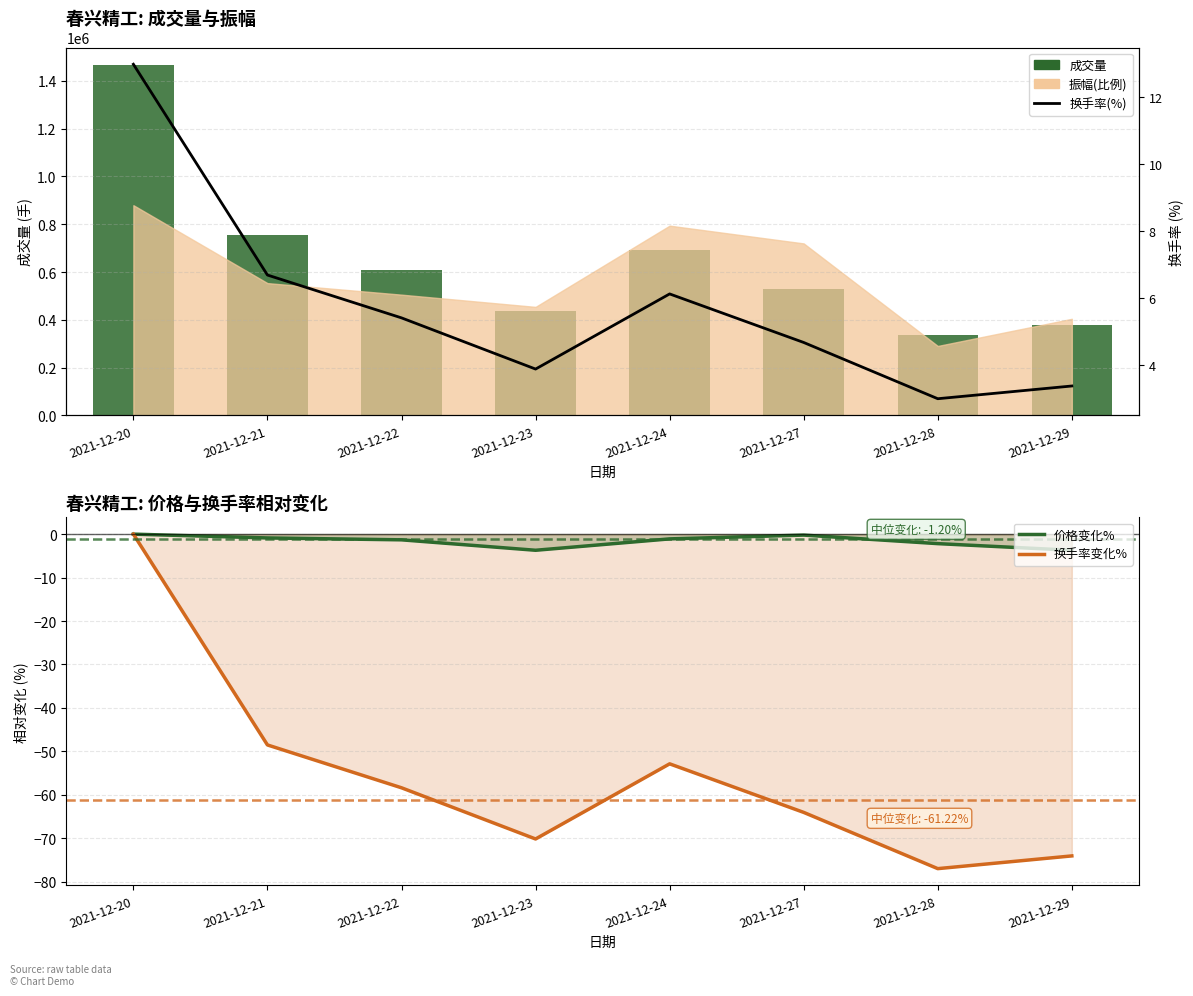

Reading left to right, transcribe all the data shown in this chart.

成交量: 1465857.1	754549.8	609999.0	437266.9	690807.2	526976.4	337188.9	380141.1
价格变化%: 0.0	-0.9	-1.3	-3.7	-1.1	-0.2	-2.2	-3.7
换手率变化%: 0.0	-48.5	-58.4	-70.2	-52.9	-64.0	-77.0	-74.1
换手率(%): 13.0	6.7	5.4	3.9	6.1	4.7	3.0	3.4